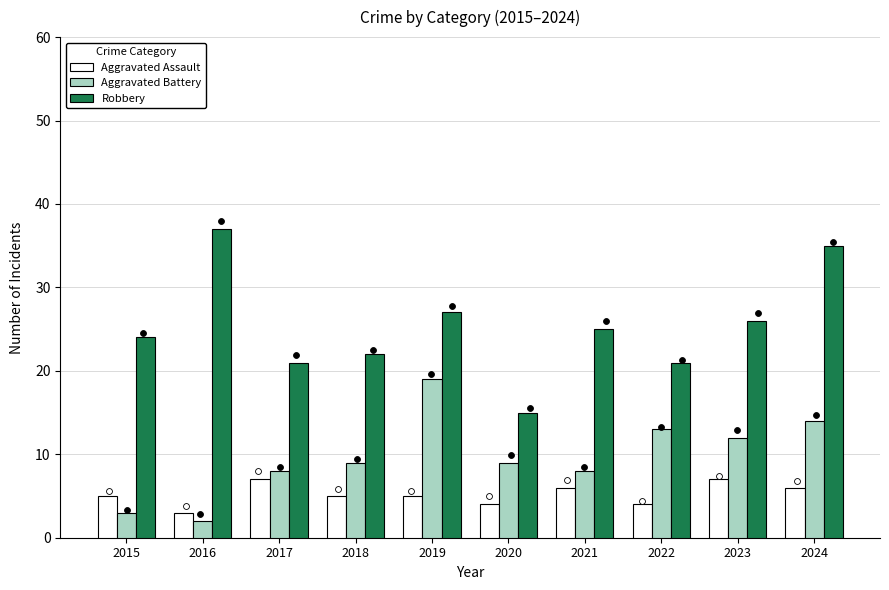

Which series has the largest total across all categories?

Robbery